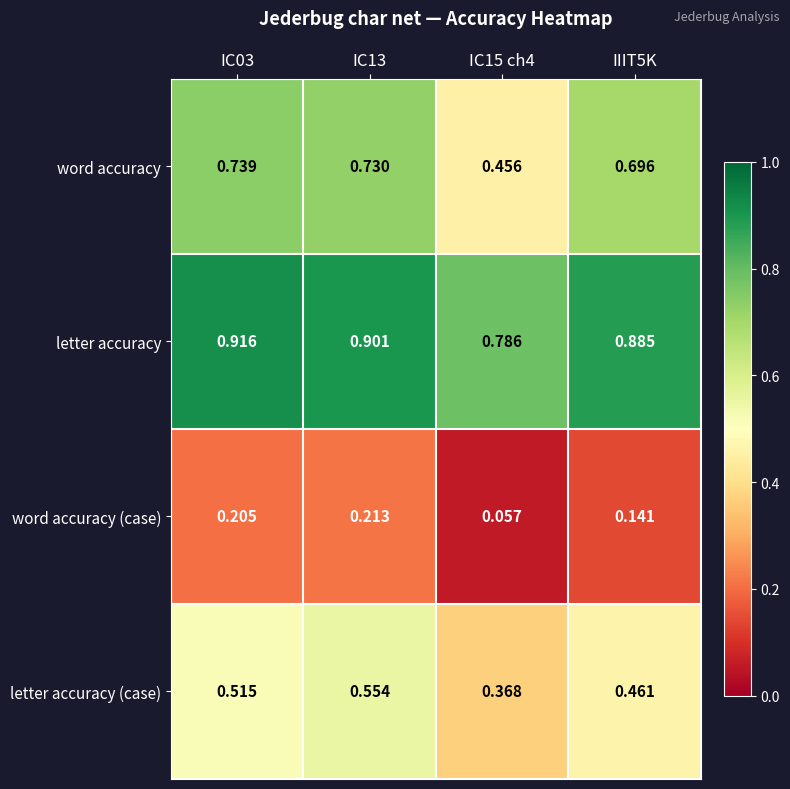

Rank the series by their average value, from lowest to highest.

word accuracy (case), letter accuracy (case), word accuracy, letter accuracy